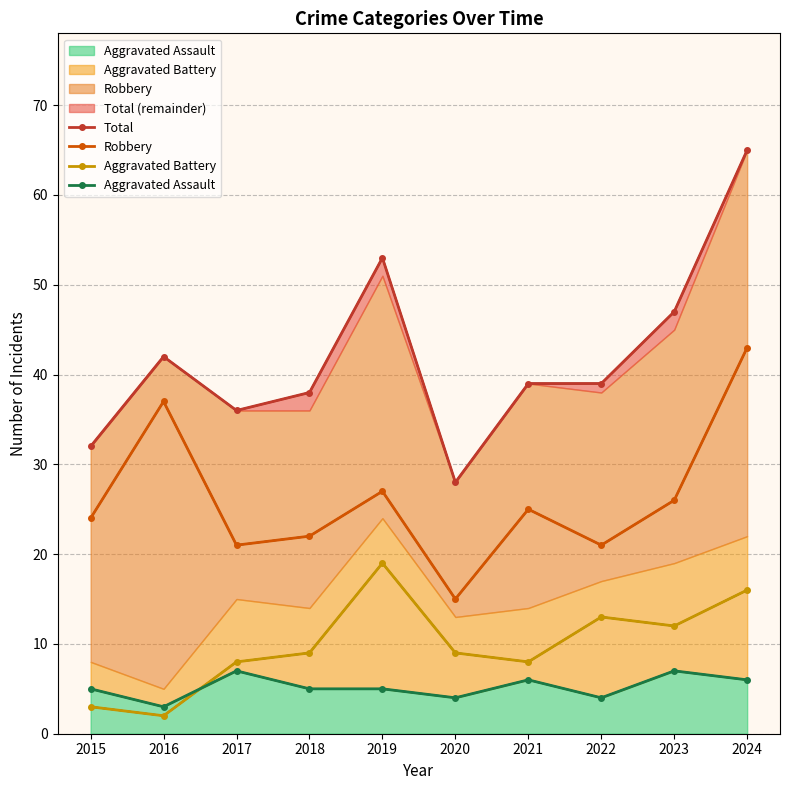

How many lines are shown in the chart?

4